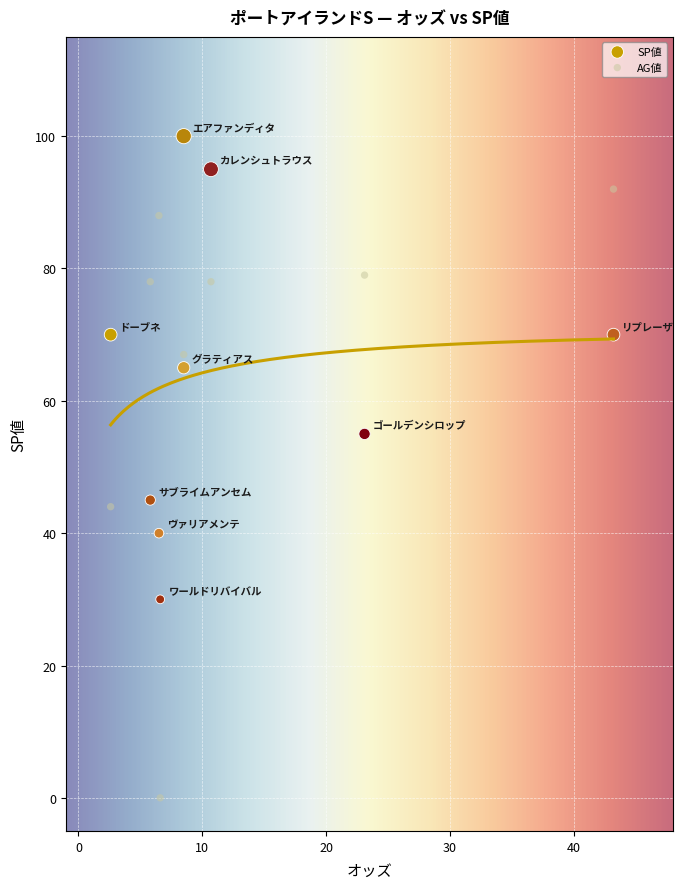

Which series has the widest spread of Y values?

AG値